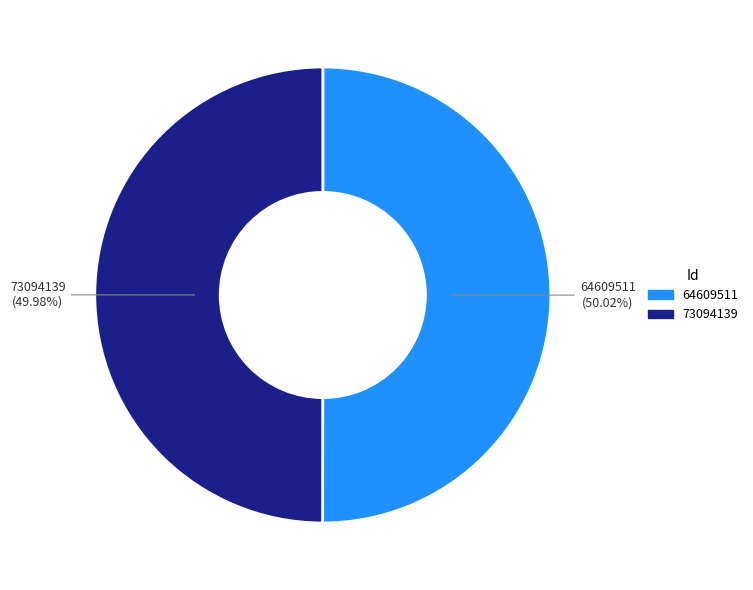

What is the total percentage of 64609511 and 73094139?

100.0%